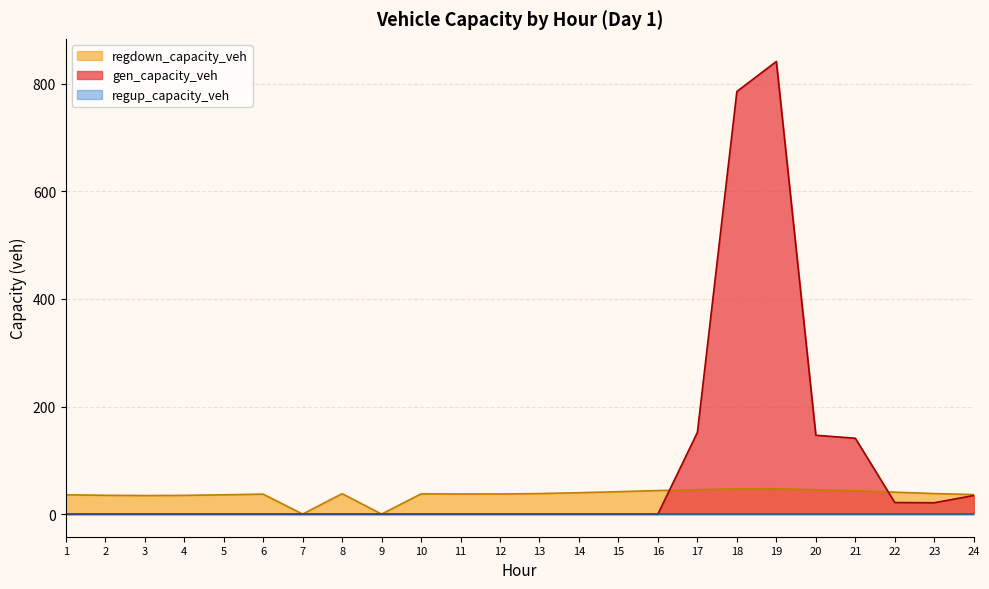

Between which two adjacent categories do regdown_capacity_veh and gen_capacity_veh first intersect?

16 and 17